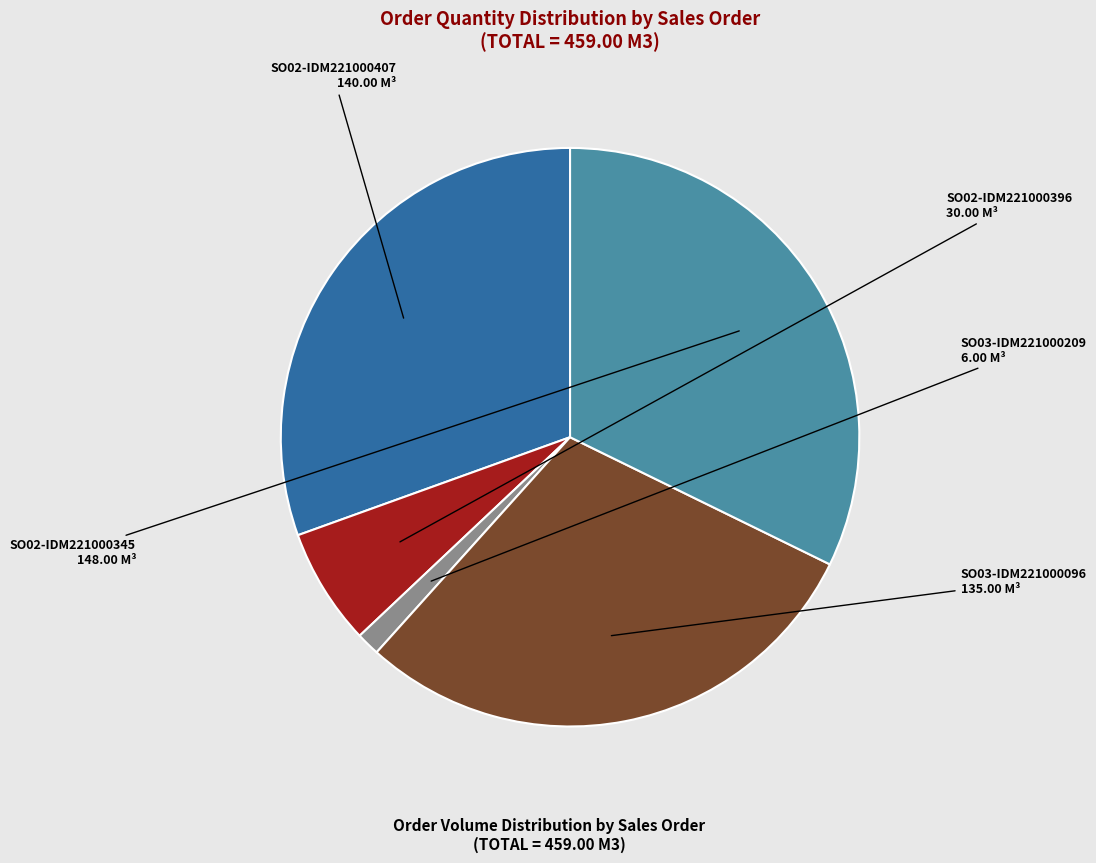

Combined, do SO03-IDM221000096 and SO02-IDM221000407 account for over 50%?

Yes